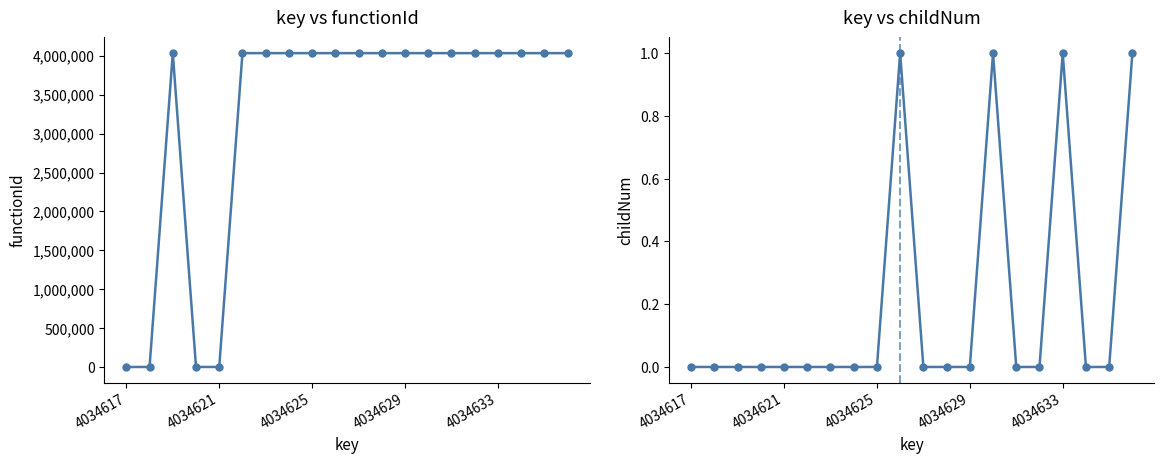

How many data points does each series have?

20